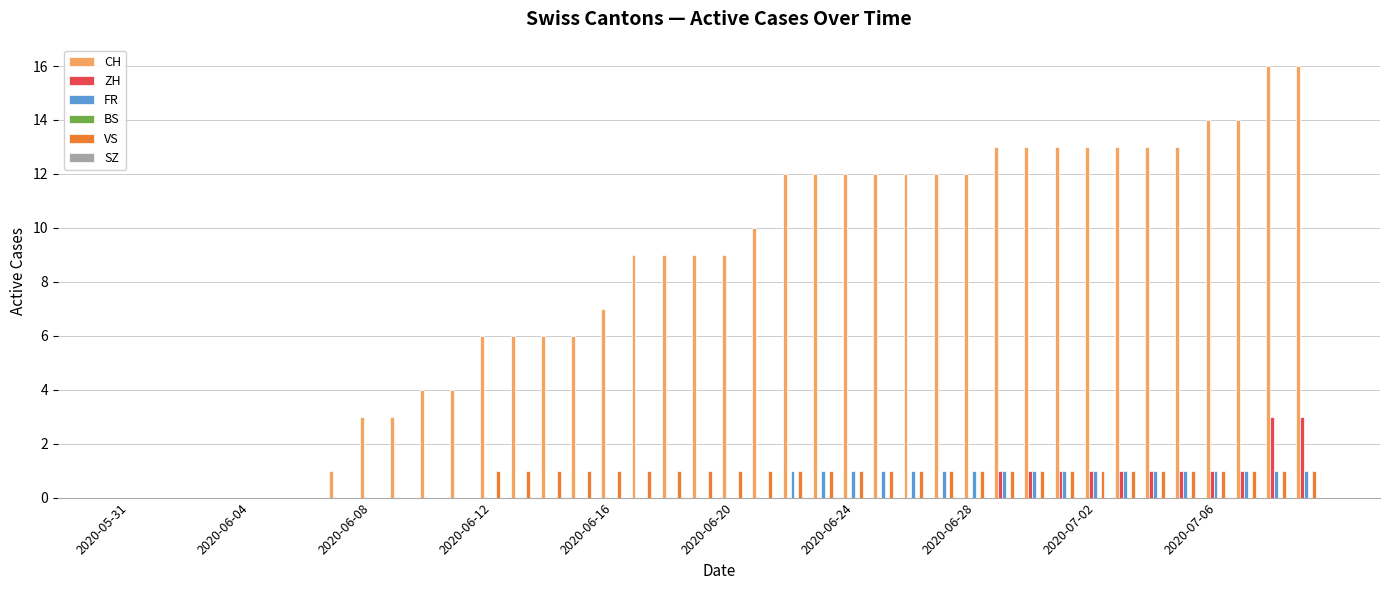

How many groups of bars are there?

40